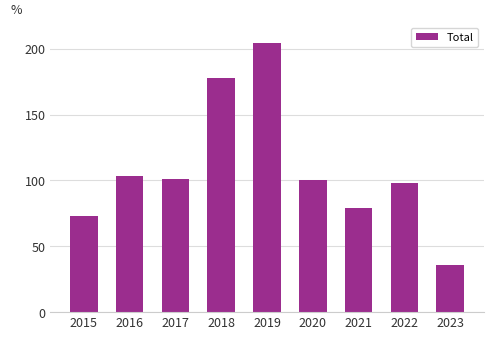

How many values are below 100?

4